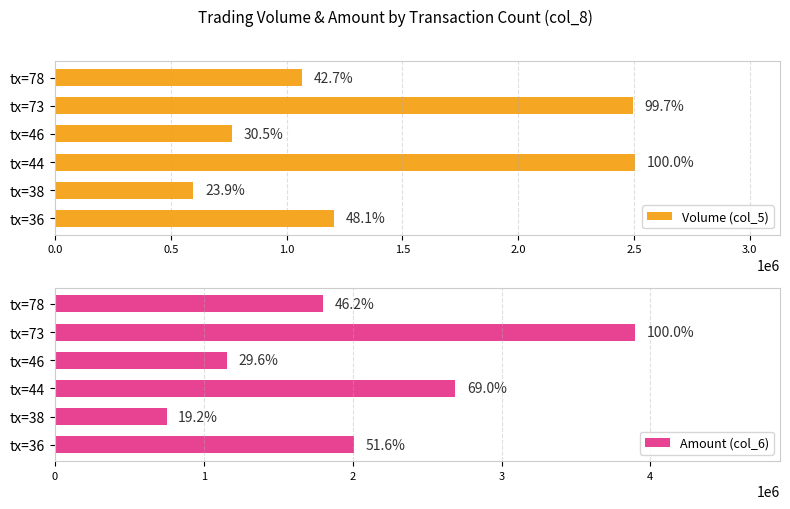

The Amount (col_6) series shows 319145 at tx=46. True or false?

False